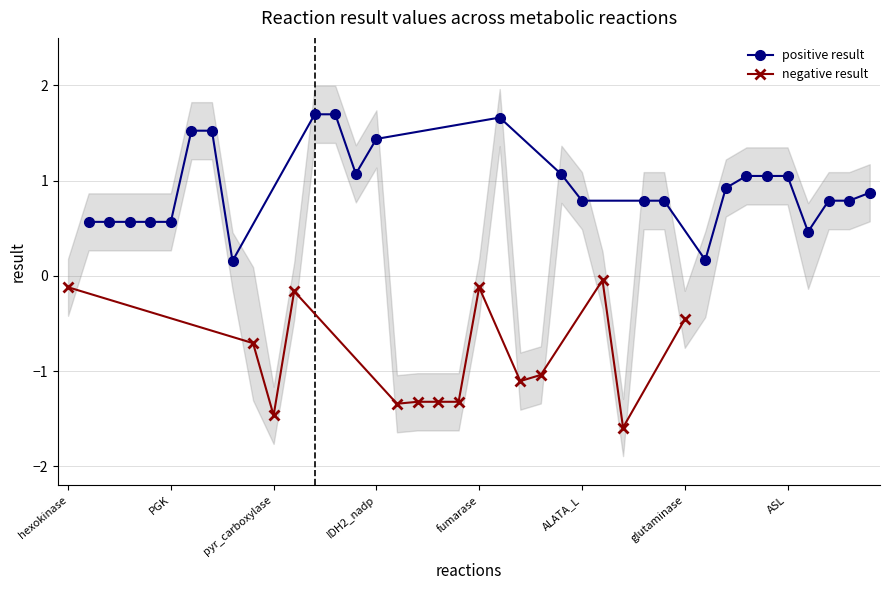

What is the value of the 13th point from the left?

1.7